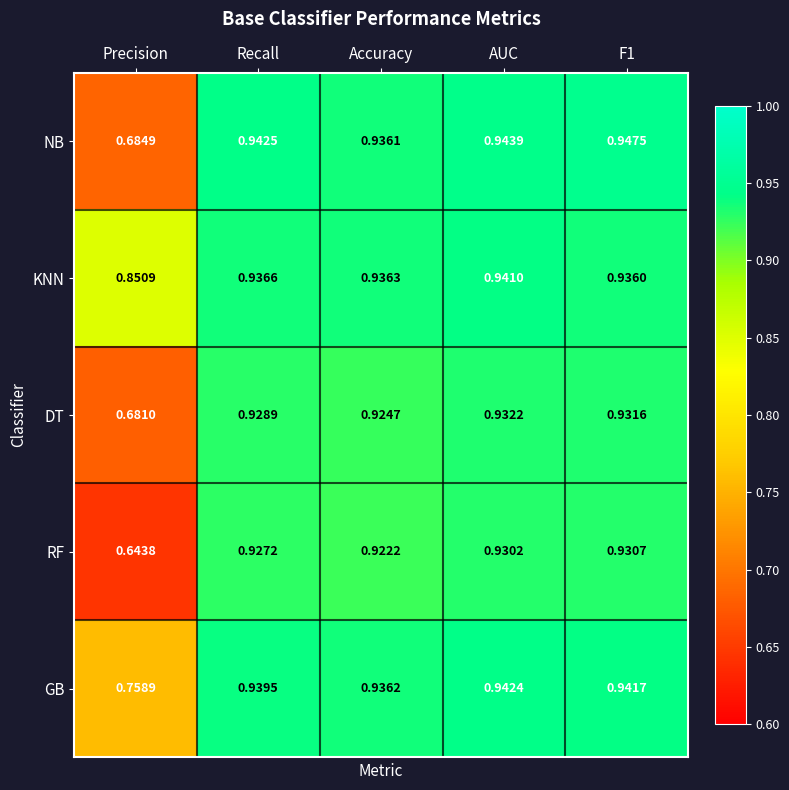

Rank the series by their maximum value, from highest to lowest.

NB, GB, KNN, DT, RF